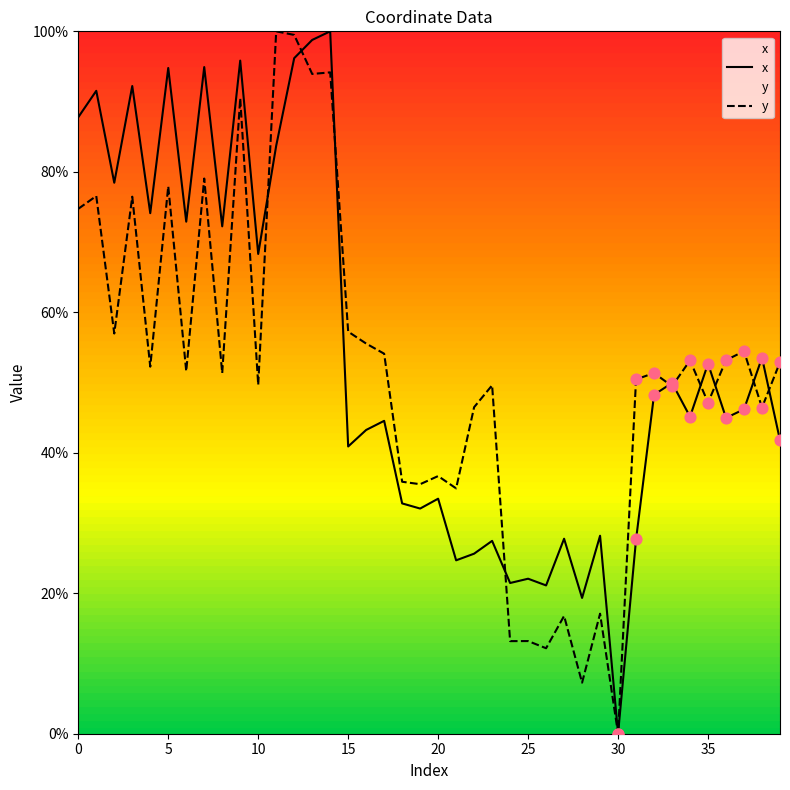

At how many categories does at least one series exceed 7?

39